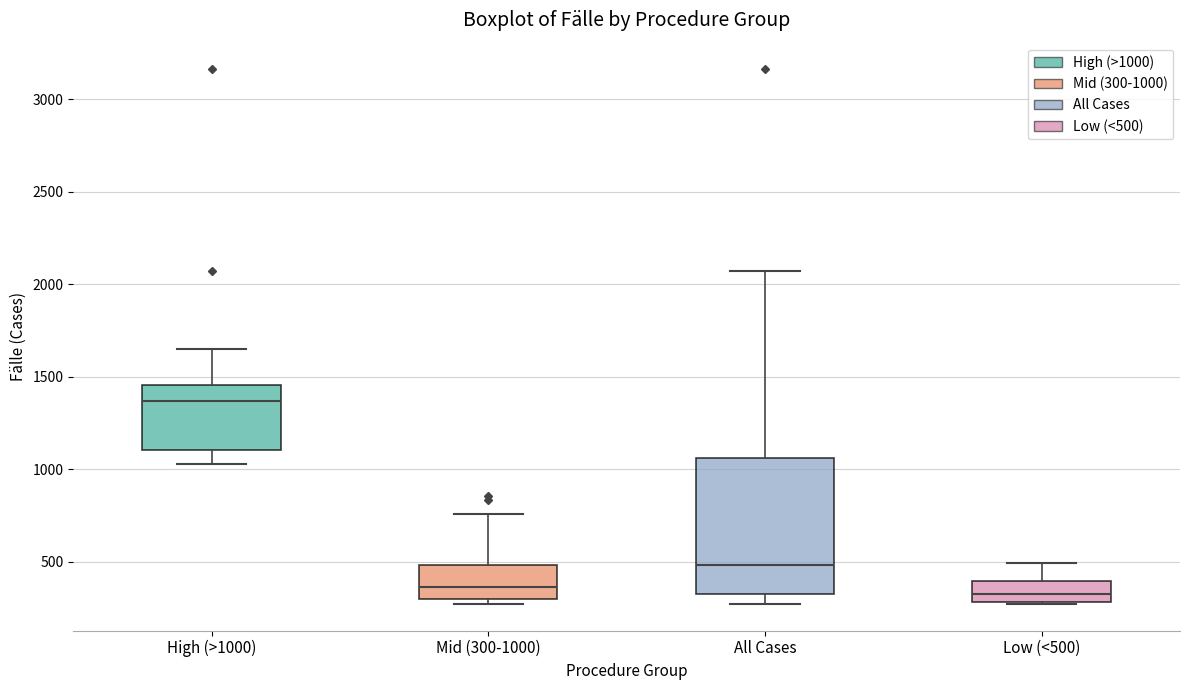

Reading left to right, transcribe this box plot: for each box, give where its median line is, the range the box spans, and where its two whiskers end, as read against the y-axis. The values are not printed on the chart, so give them approximately, as read against the axis.

High (>1000): median 1350, box 1100 to 1450, whiskers 1050 to 1650
Mid (300-1000): median 350, box 300 to 500, whiskers 250 to 750
All Cases: median 500, box 300 to 1050, whiskers 250 to 2050
Low (<500): median 350, box 300 to 400, whiskers 250 to 500